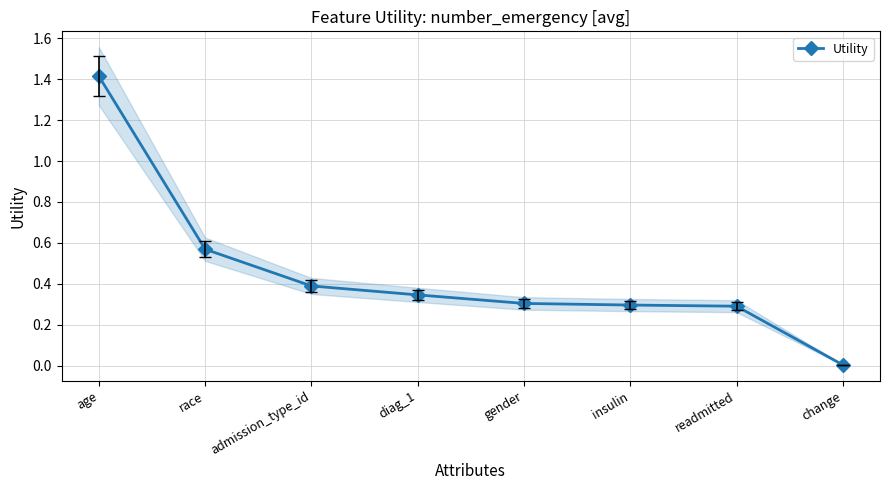

What is the sum of the values at gender and insulin?

0.6